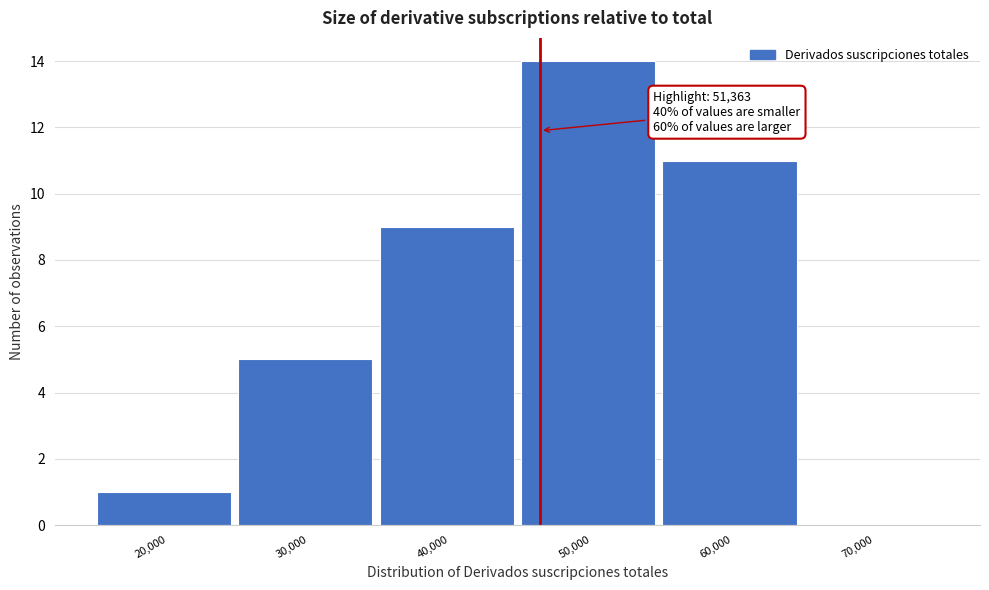

Reading left to right, extract all data points from this chart.

20,000=1	30,000=5	40,000=9	50,000=14	60,000=11	70,000=0